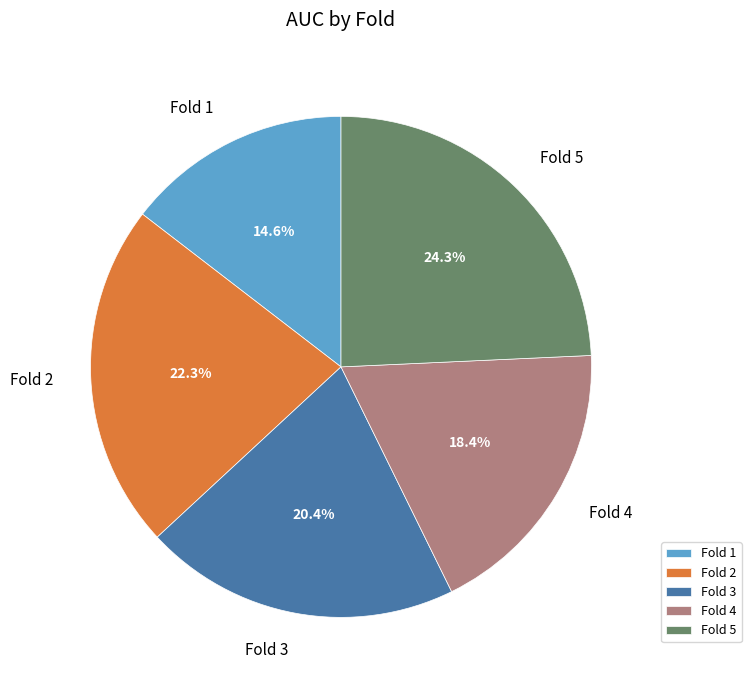

How many segments does this pie chart have?

5